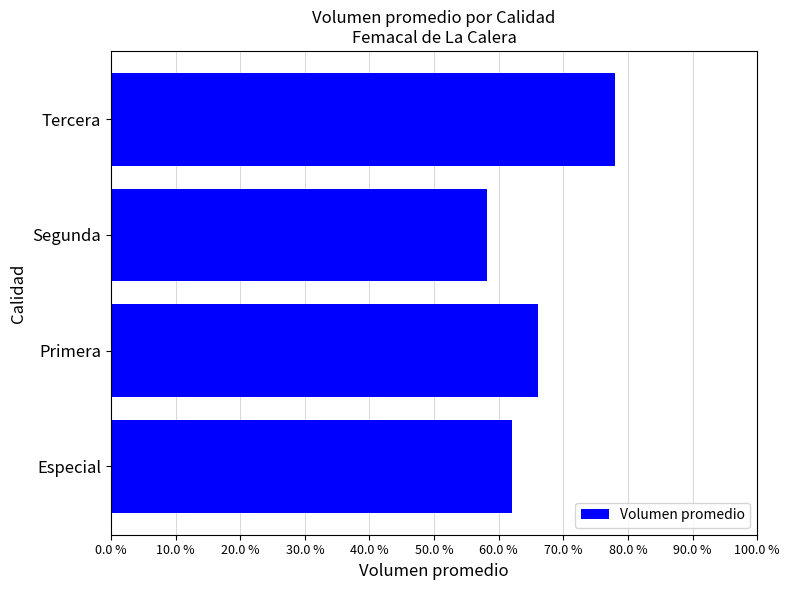

What is the average value?

66.1